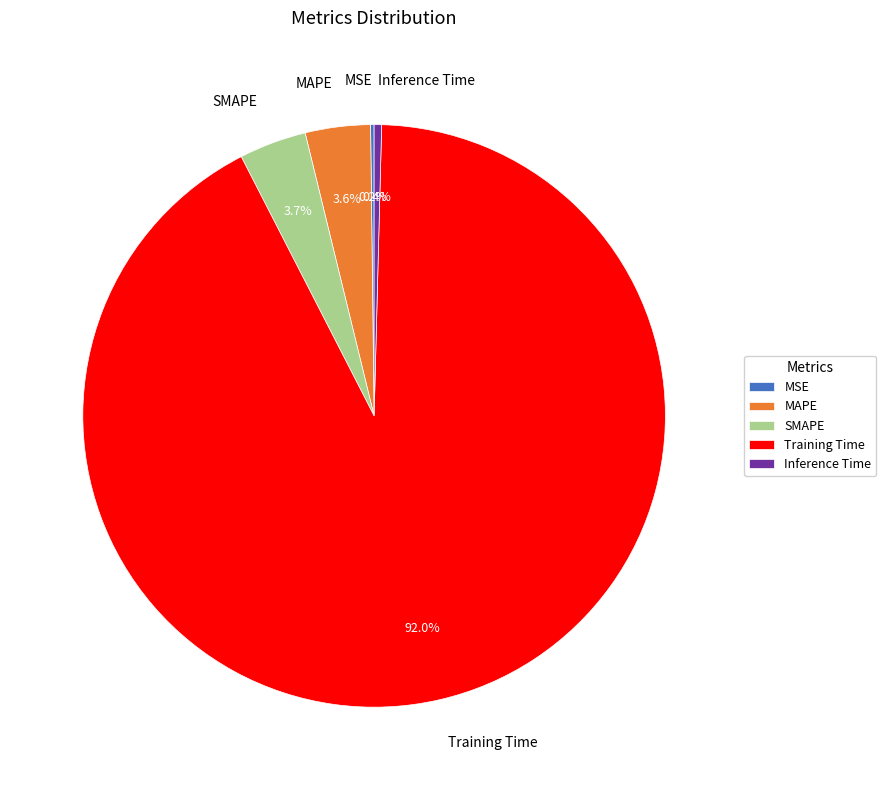

Do MAPE and Inference Time together represent more than half of the pie?

No